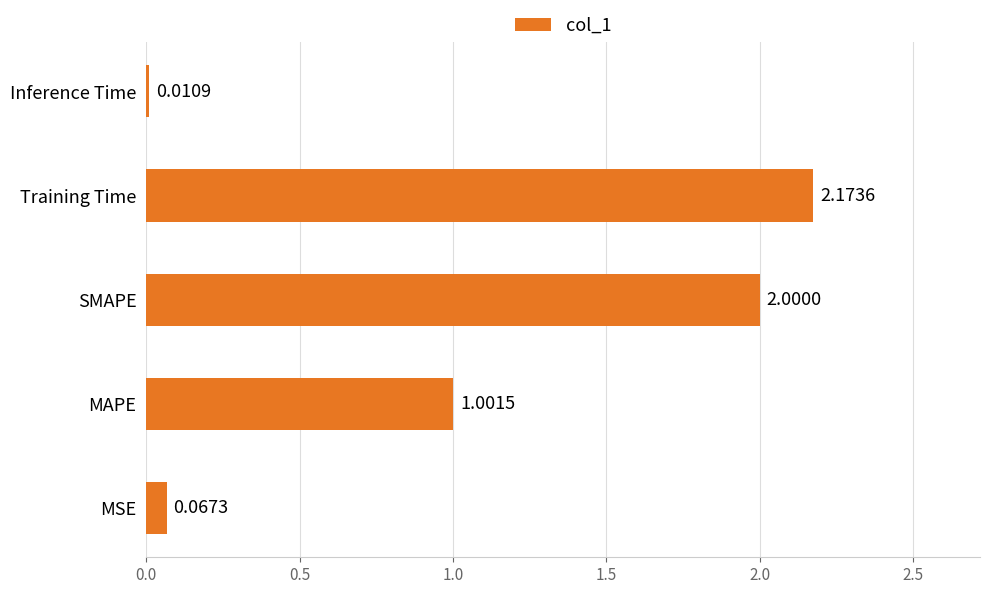

Between MSE and SMAPE, which is larger?

SMAPE